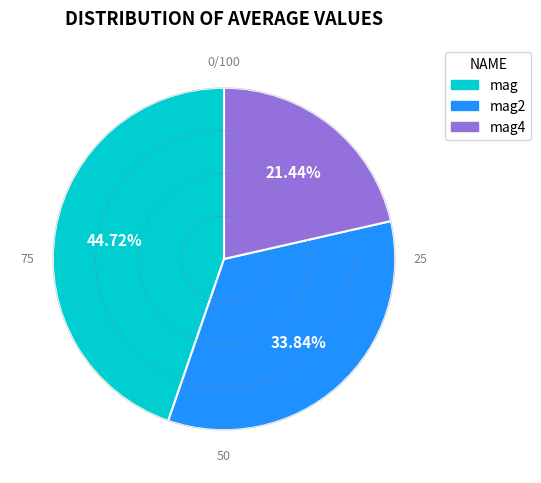

Is there a majority slice in this chart?

No